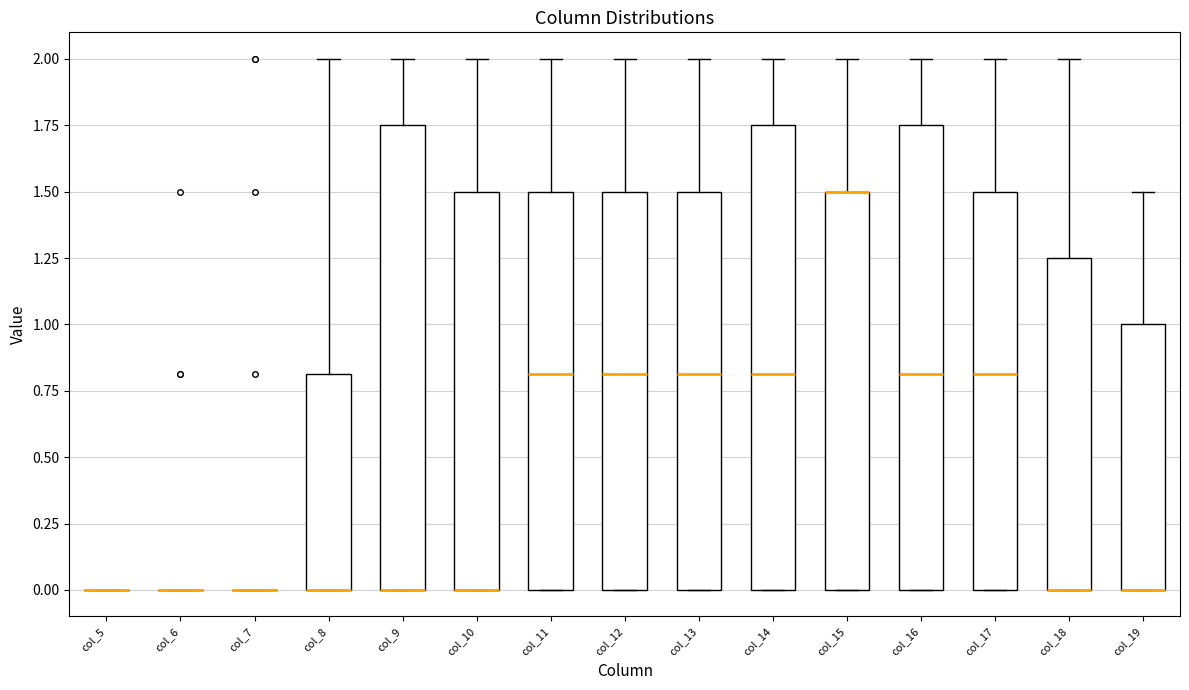

Reading left to right, transcribe this box plot: for each box, give where its median line is, the range the box spans, and where its two whiskers end, as read against the y-axis. The values are not printed on the chart, so give them approximately, as read against the axis.

col_5: box collapsed to a line at 0.00, whiskers 0.00 to 0.00
col_6: box collapsed to a line at 0.00, whiskers 0.00 to 0.00
col_7: box collapsed to a line at 0.00, whiskers 0.00 to 0.00
col_8: median 0.00 (drawn on the box's lower edge), box 0.00 to 0.80, whiskers 0.00 to 2.00
col_9: median 0.00 (drawn on the box's lower edge), box 0.00 to 1.75, whiskers 0.00 to 2.00
col_10: median 0.00 (drawn on the box's lower edge), box 0.00 to 1.50, whiskers 0.00 to 2.00
col_11: median 0.80, box 0.00 to 1.50, whiskers 0.00 to 2.00
col_12: median 0.80, box 0.00 to 1.50, whiskers 0.00 to 2.00
col_13: median 0.80, box 0.00 to 1.50, whiskers 0.00 to 2.00
col_14: median 0.80, box 0.00 to 1.75, whiskers 0.00 to 2.00
col_15: median 1.50 (drawn on the box's upper edge), box 0.00 to 1.50, whiskers 0.00 to 2.00
col_16: median 0.80, box 0.00 to 1.75, whiskers 0.00 to 2.00
col_17: median 0.80, box 0.00 to 1.50, whiskers 0.00 to 2.00
col_18: median 0.00 (drawn on the box's lower edge), box 0.00 to 1.25, whiskers 0.00 to 2.00
col_19: median 0.00 (drawn on the box's lower edge), box 0.00 to 1.00, whiskers 0.00 to 1.50